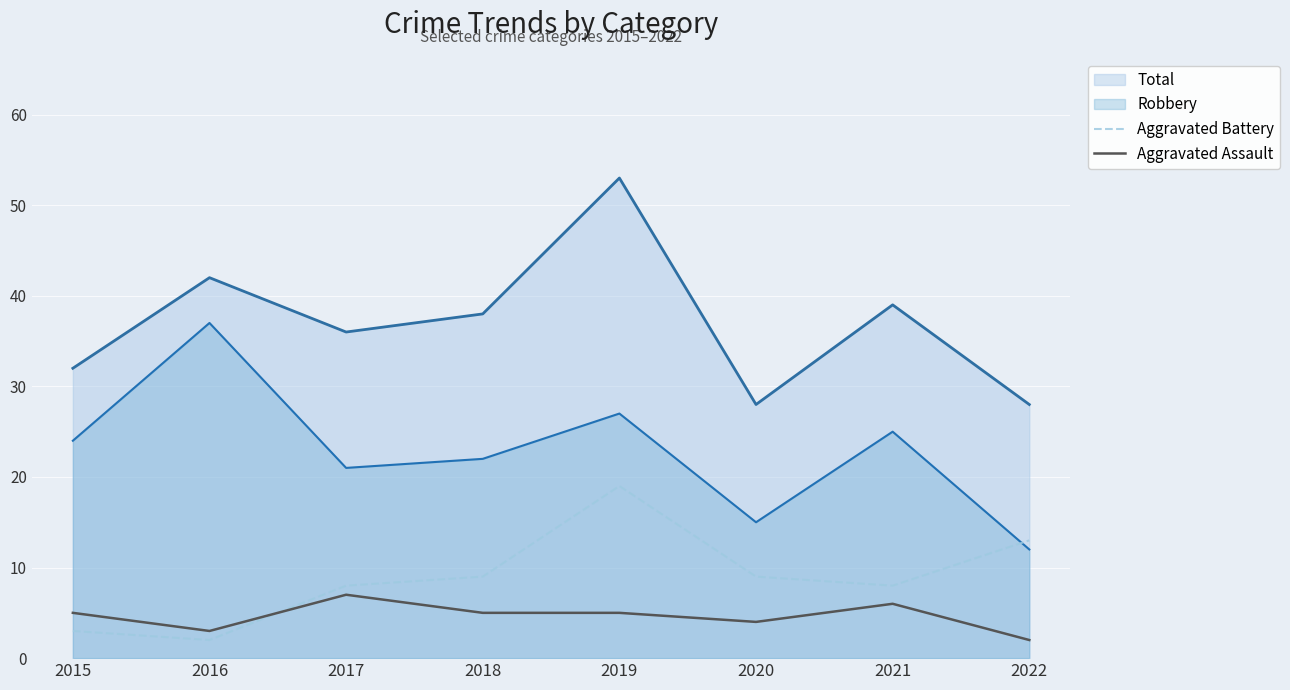

The Aggravated Assault series shows 3 at 2022. True or false?

False